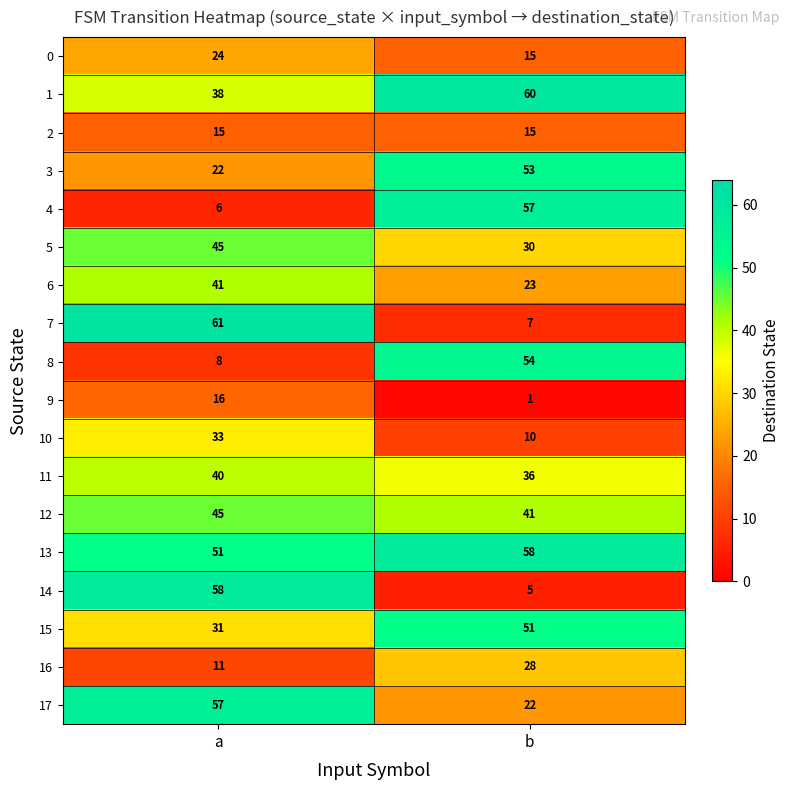

Is it true that 13 equals 51 at a?

True